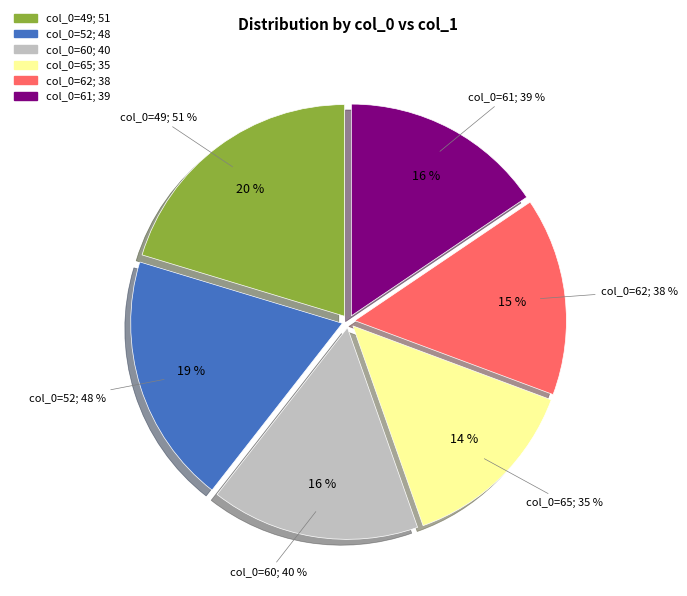

How many slices are in this pie chart?

6